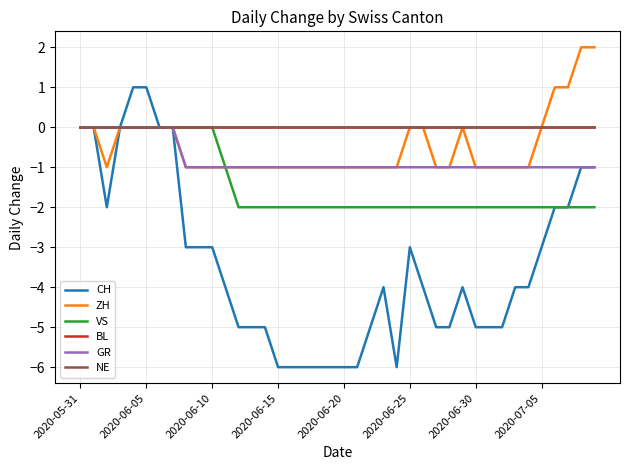

What is the value of the GR point at the 26th from the left?

-1